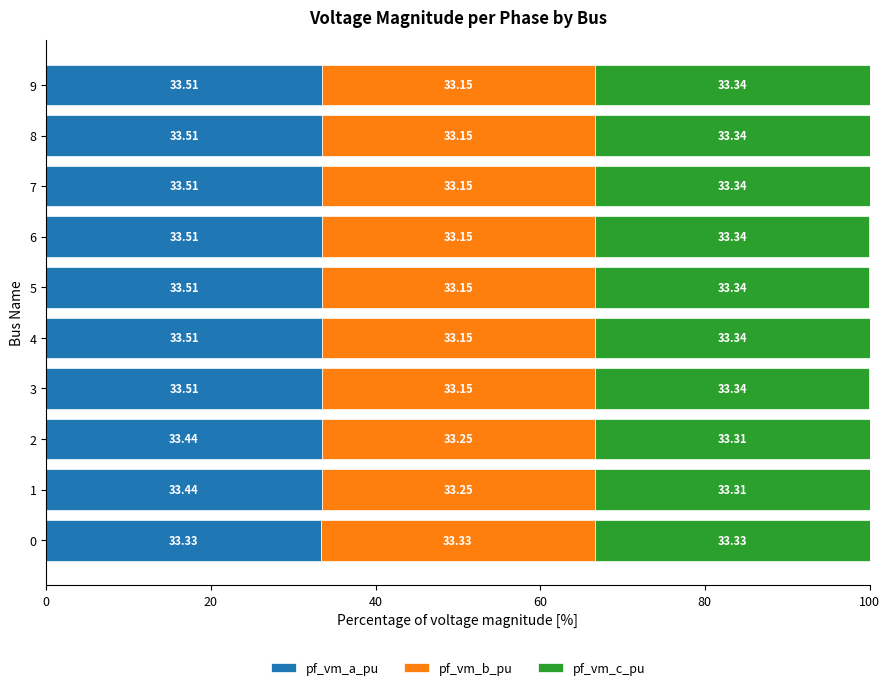

What is the sum of the pf_vm_a_pu values at 8 and 4?

67.0